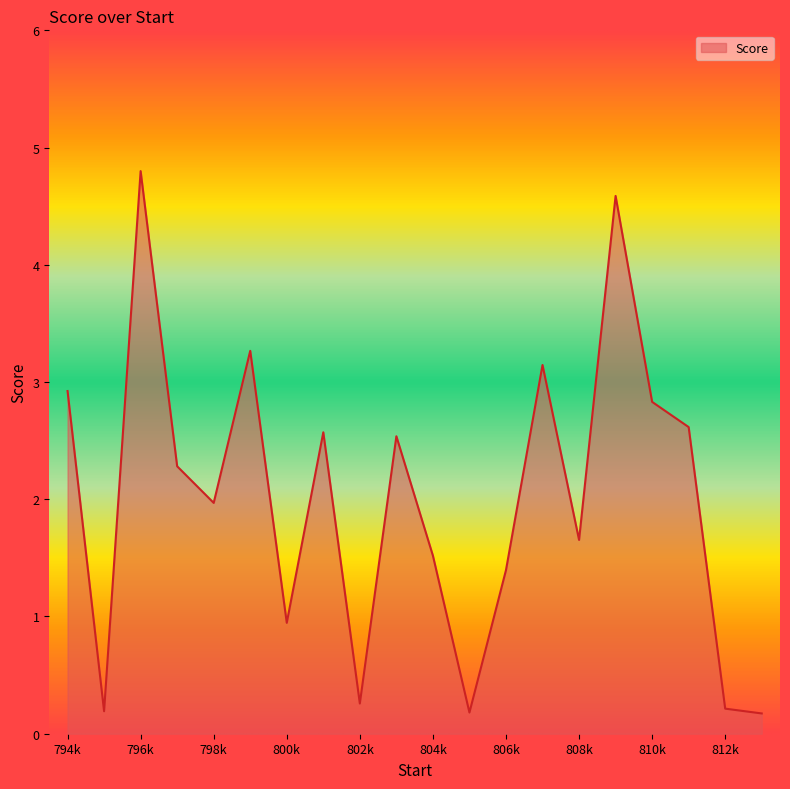

What is the difference between the maximum and minimum values?

4.6